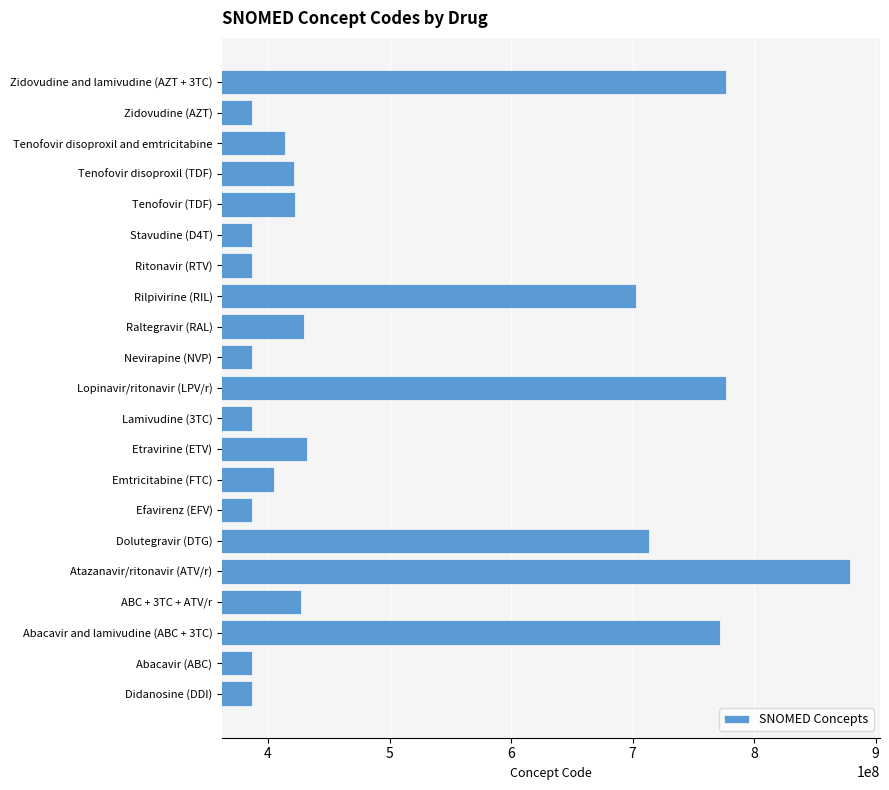

What is the average value?

507997243